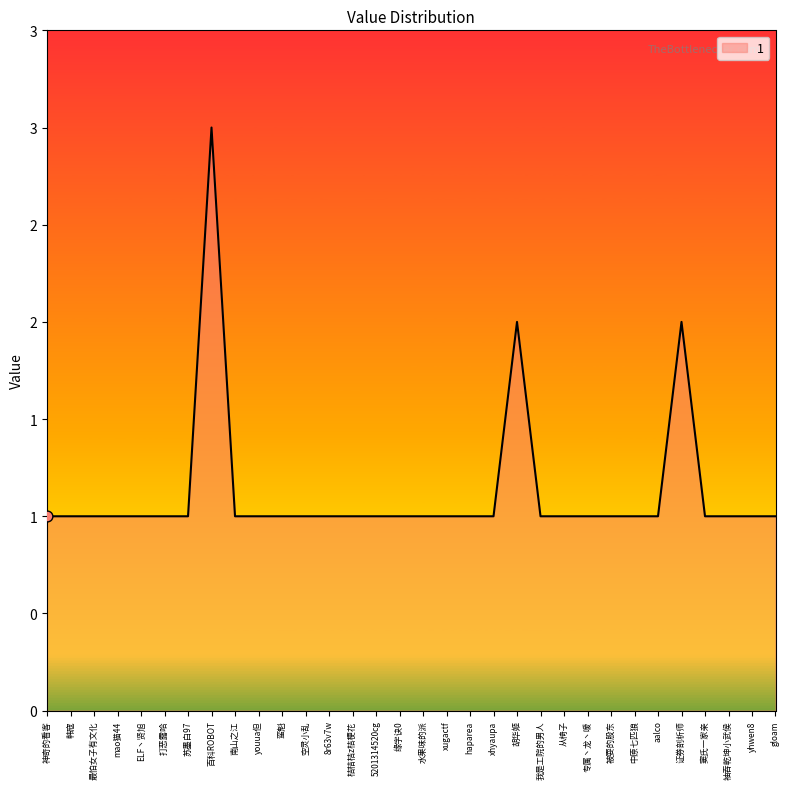

What is the ratio of the value at mao猫44 to the value at 百科ROBOT?

0.3